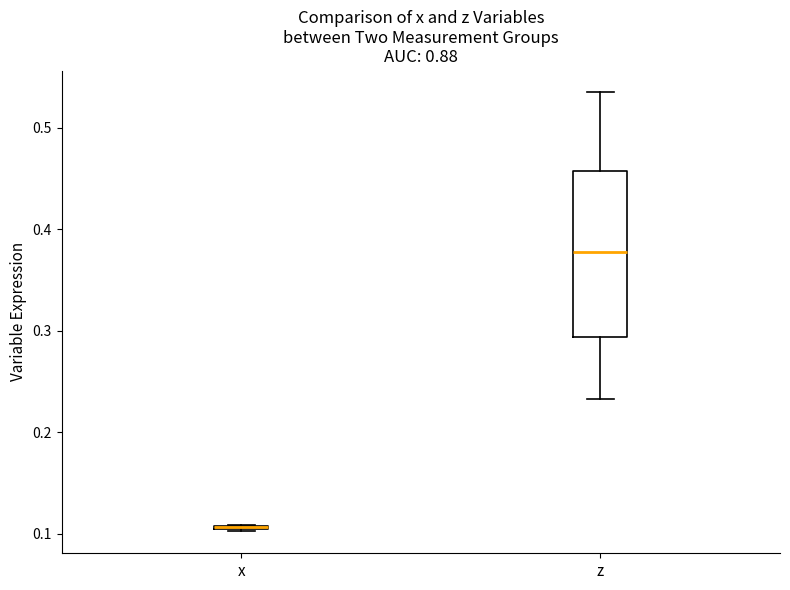

Comparing the boxes themselves (not the whiskers), which one is the tallest?

z